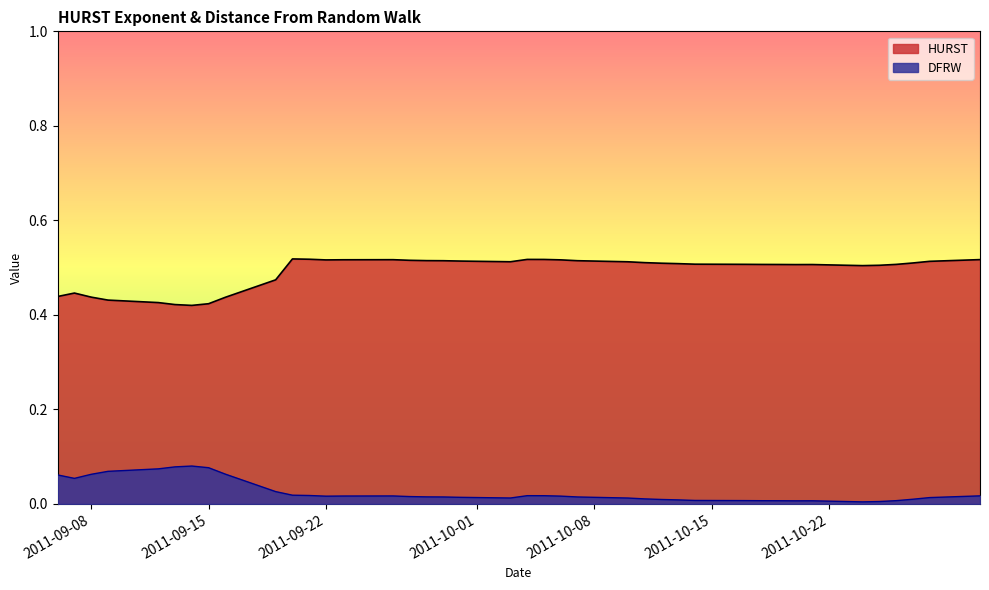

Which series has the largest total across all categories?

HURST